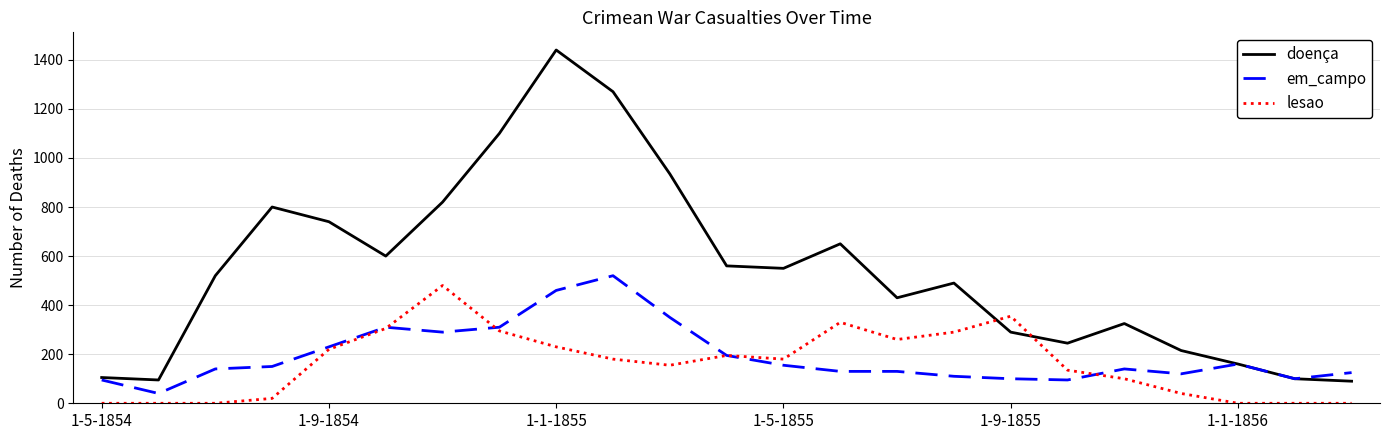

After their last crossing, which series has the higher values: lesao or doença?

doença